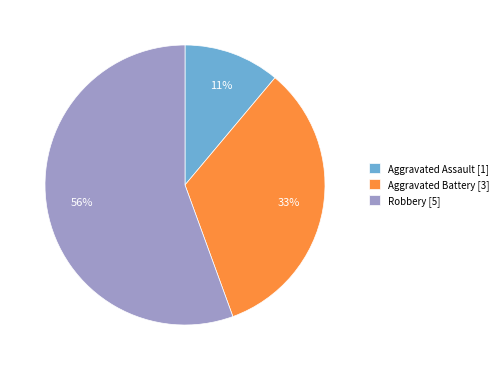

Rank the categories by value from highest to lowest.

Robbery [5], Aggravated Battery [3], Aggravated Assault [1]